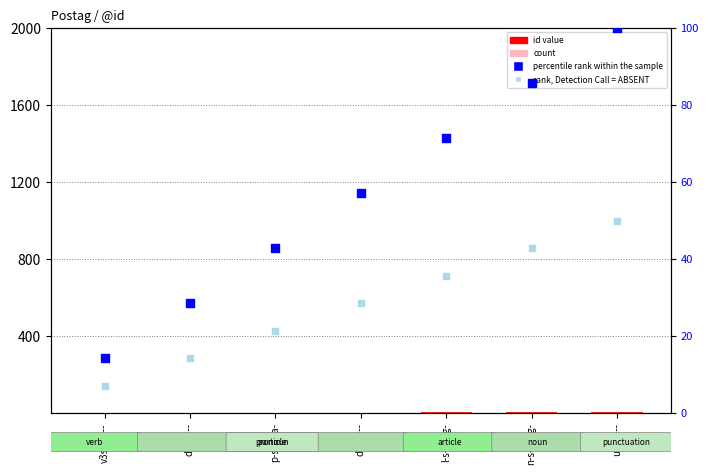

Which series has the widest spread of Y values?

percentile rank within the sample